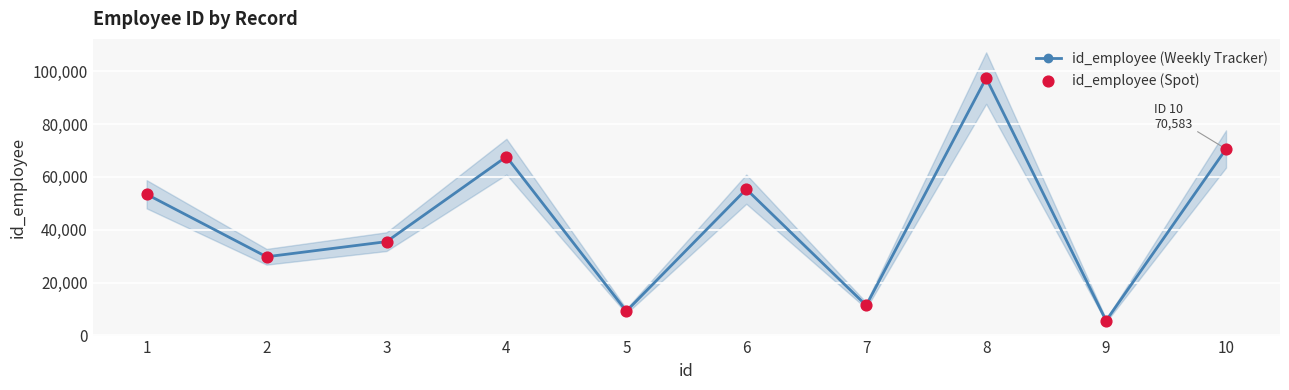

Is the value of id_employee (Spot) at 4 greater than the value of id_employee (Weekly Tracker) at 9?

Yes